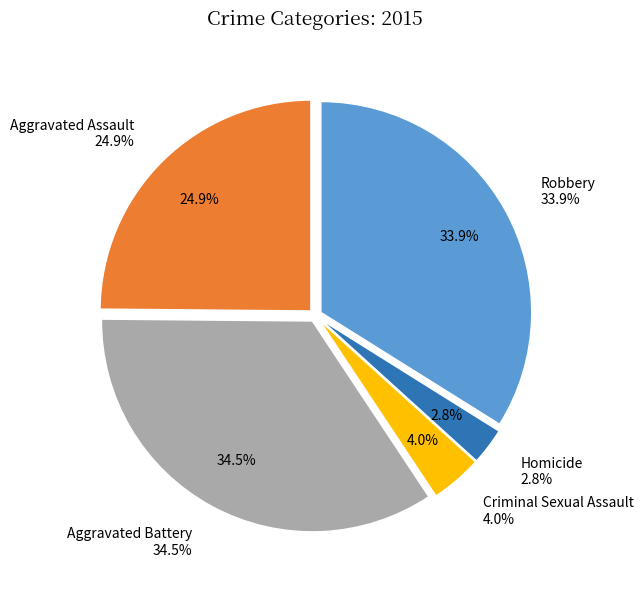

To the nearest percent, what portion does Homicide represent?

3%